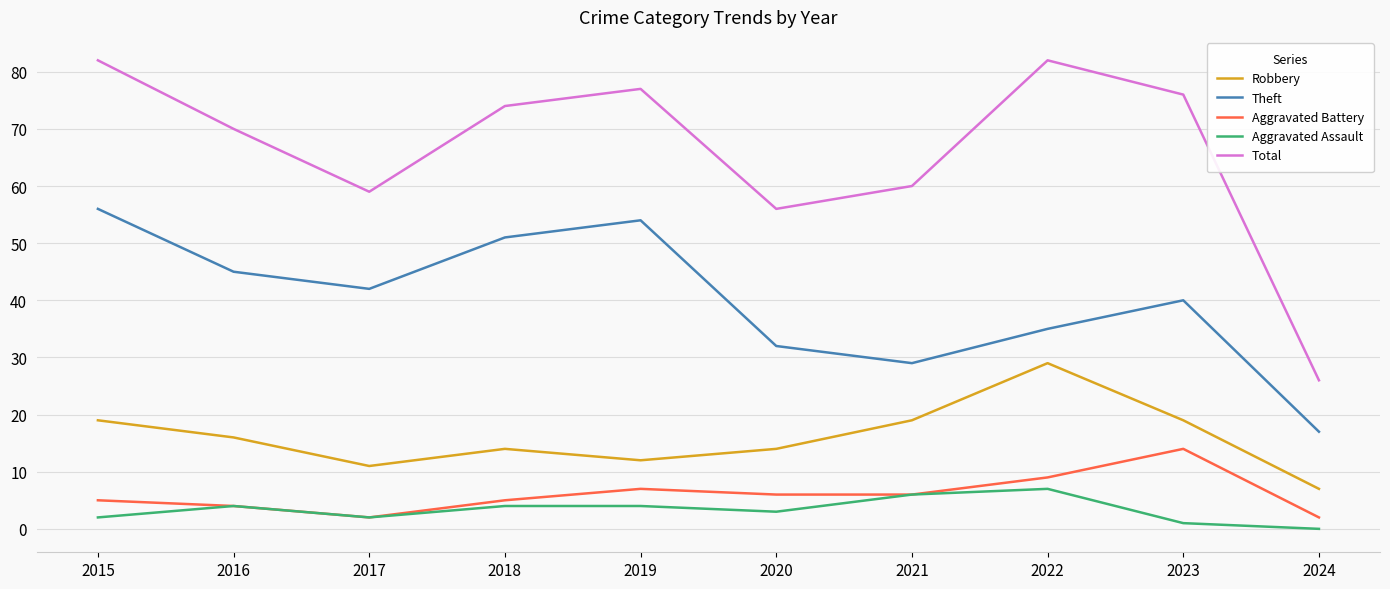

At which label is Aggravated Assault closest to 3?

2020